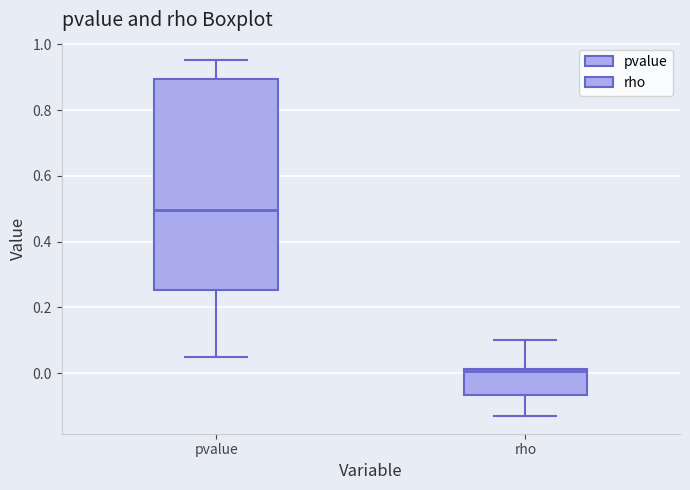

Reading left to right, transcribe this box plot: for each box, give where its median line is, the range the box spans, and where its two whiskers end, as read against the y-axis. The values are not printed on the chart, so give them approximately, as read against the axis.

pvalue: median 0.50, box 0.26 to 0.90, whiskers 0.04 to 0.96
rho: median 0.00, box -0.06 to 0.02, whiskers -0.14 to 0.10